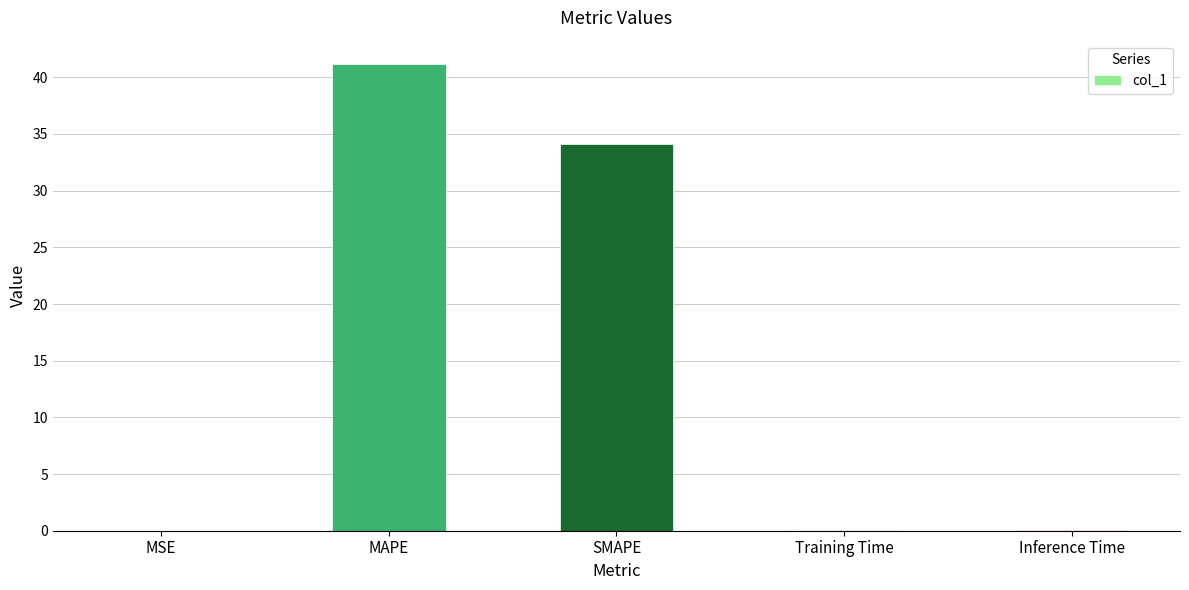

What is the sum of all values?

75.5